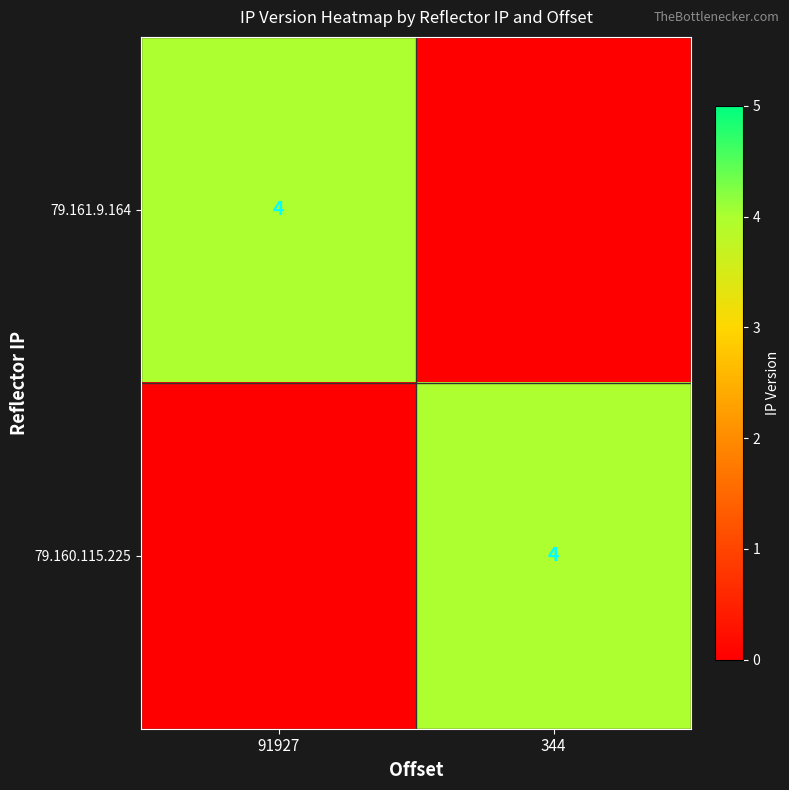

Is it true that 79.161.9.164 equals 4 at 91927?

True